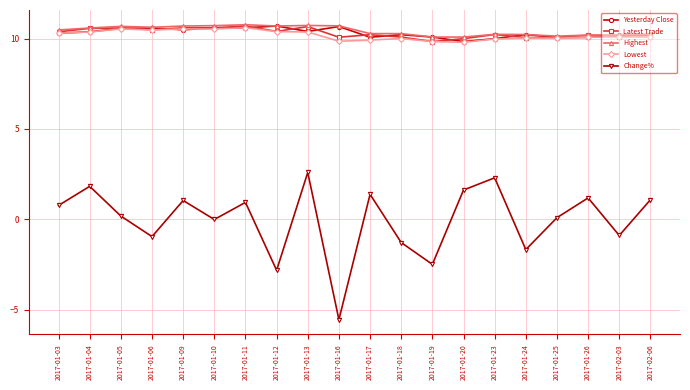

The value of Latest Trade at 2017-01-24 is 10.1. True or false?

True